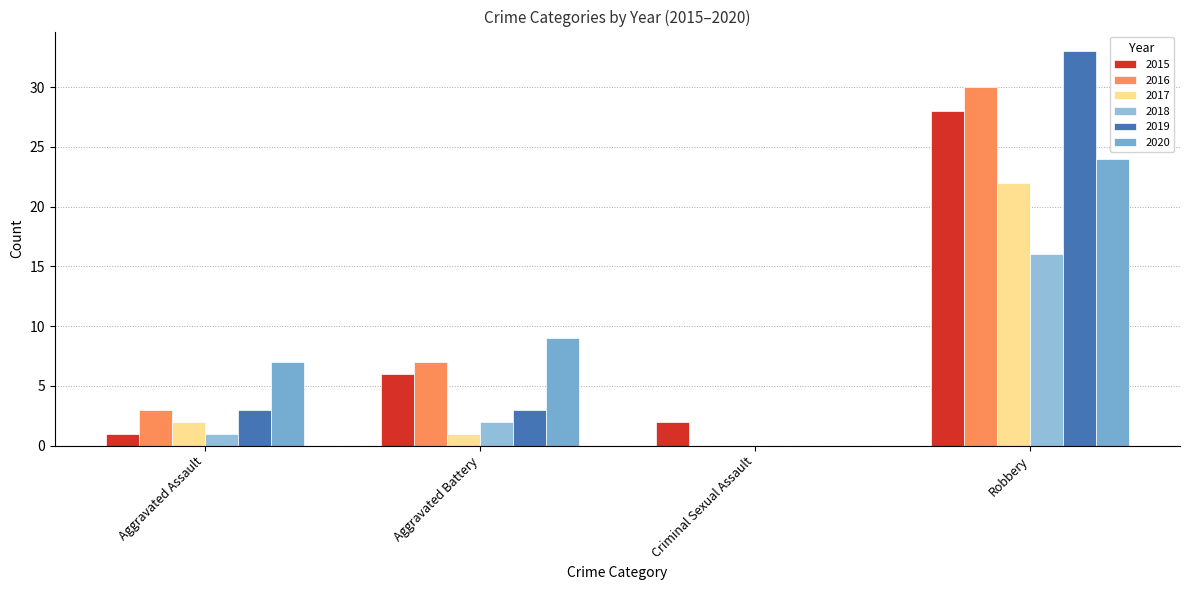

What are all the series names shown in the legend?

2015, 2016, 2017, 2018, 2019, 2020